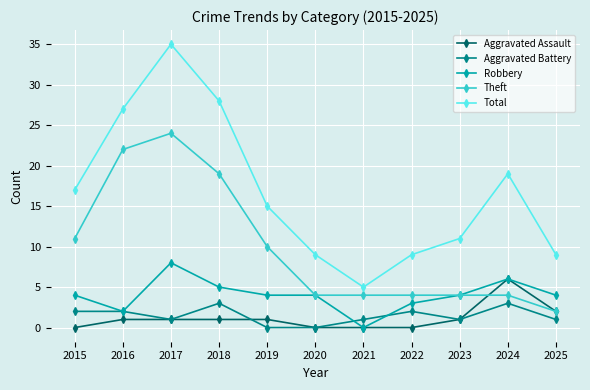

Rank the series at 2015 from highest to lowest value.

Total, Theft, Robbery, Aggravated Battery, Aggravated Assault